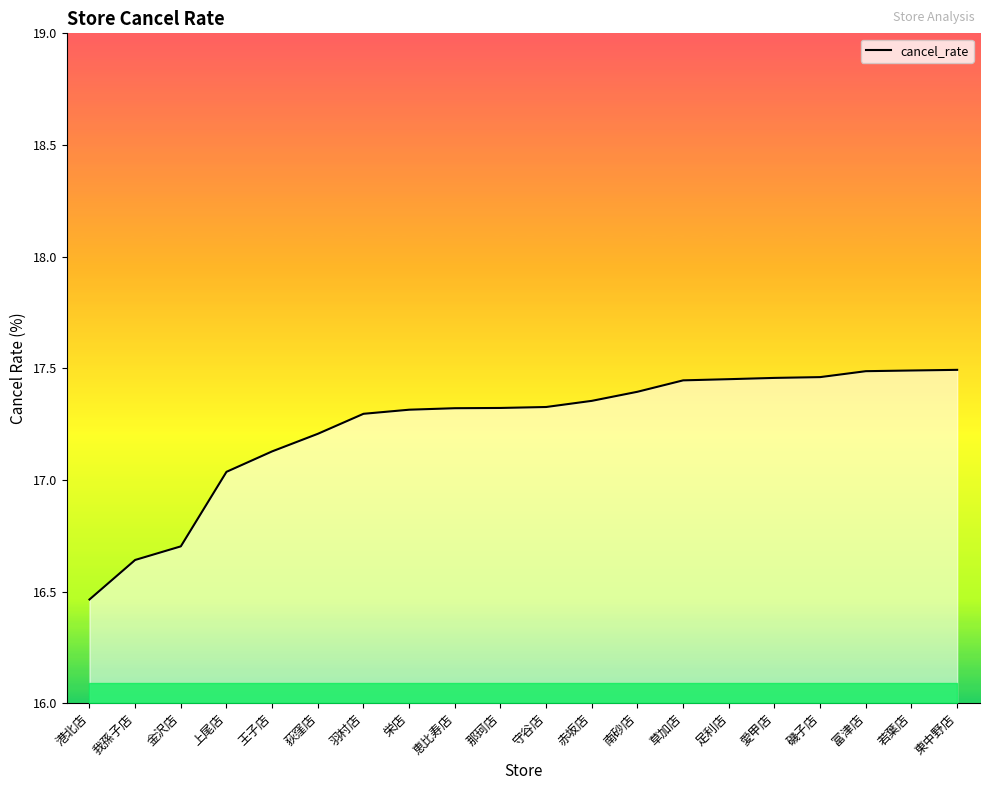

What position from the left is 若葉店?

19